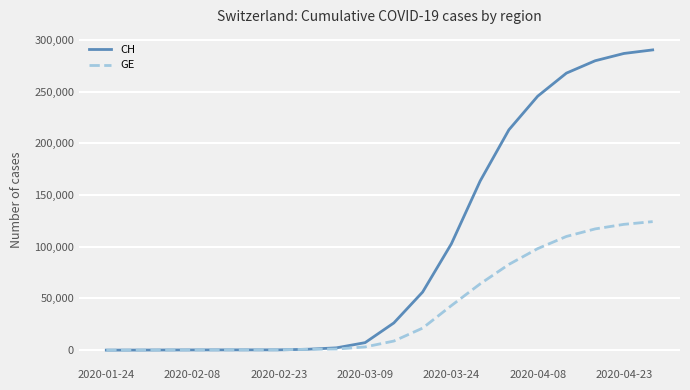

Rank the series by their average value, from lowest to highest.

GE, CH